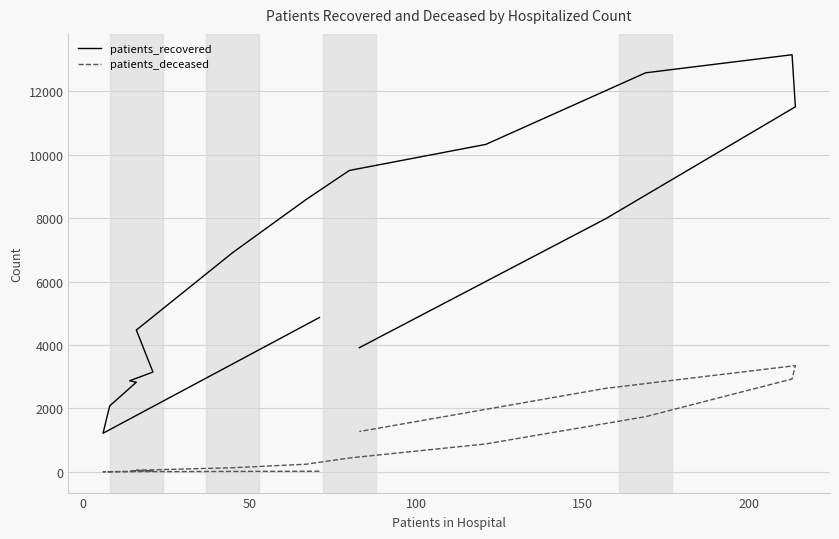

What is the value of the patients_recovered point at the 2nd from the left?

1217